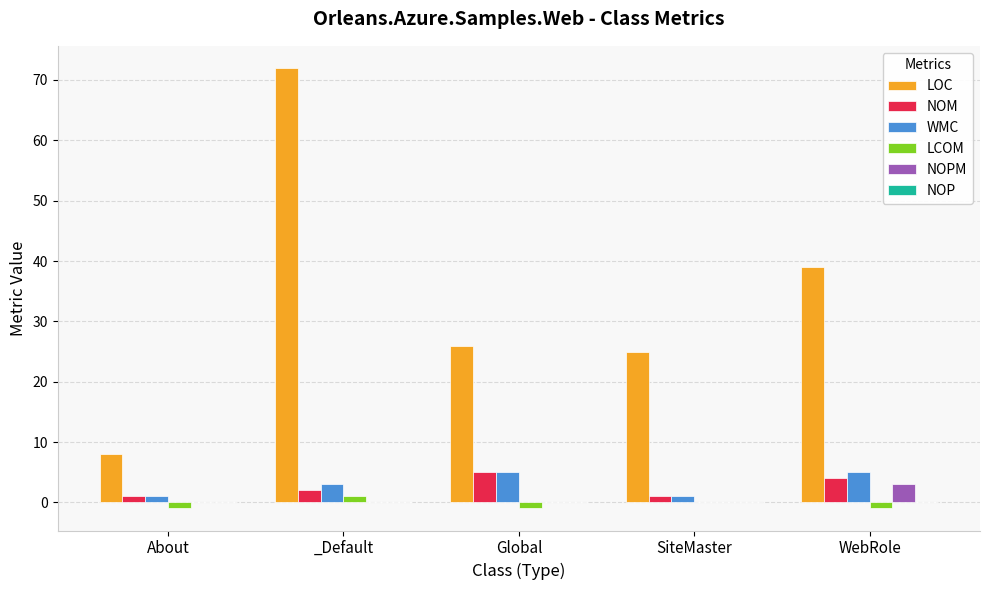

What is the spread (max minus min) of values at SiteMaster?

25